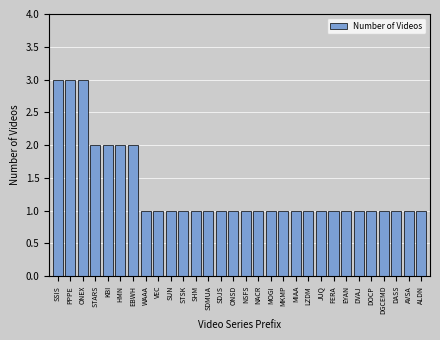

Reading left to right, list all the values displayed in this chart.

3	3	3	2	2	2	2	1	1	1	1	1	1	1	1	1	1	1	1	1	1	1	1	1	1	1	1	1	1	1